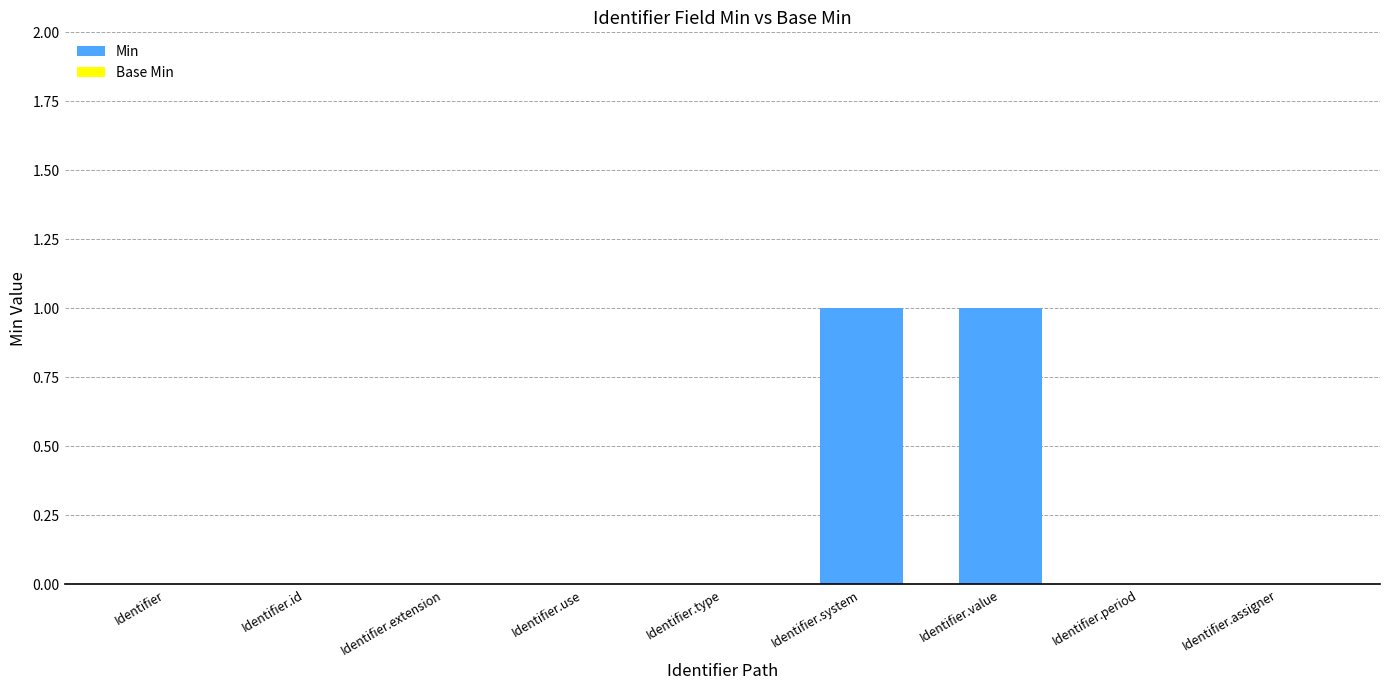

Reading left to right, extract all data points from this chart.

Identifier=0	Identifier.id=0	Identifier.extension=0	Identifier.use=0	Identifier.type=0	Identifier.system=1	Identifier.value=1	Identifier.period=0	Identifier.assigner=0